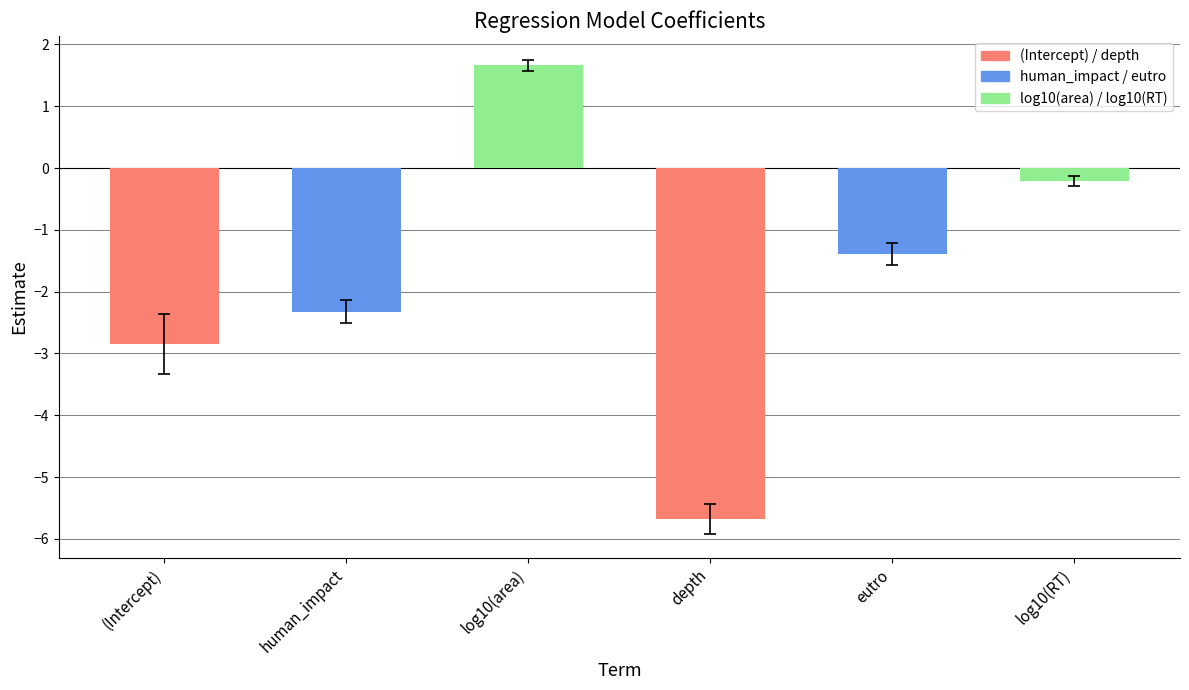

What is the label of the 4th bar from the right?

log10(area)